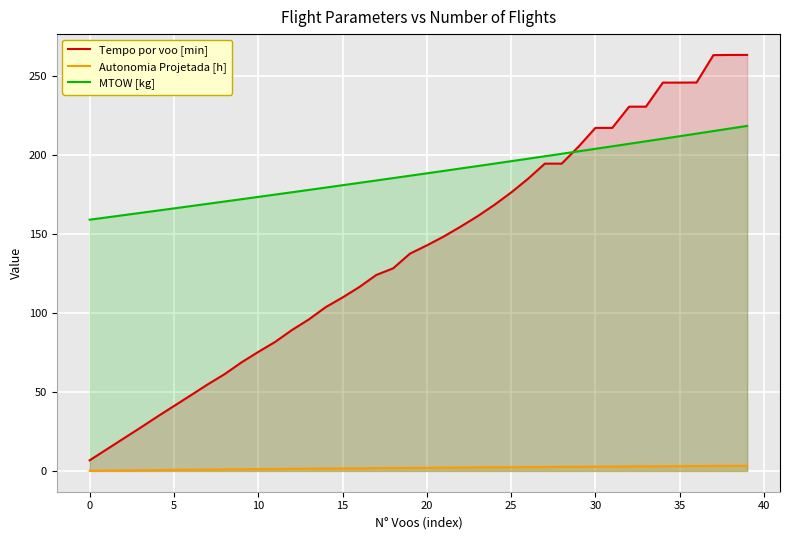

What is the difference between the maximum and minimum values in the Autonomia Projetada [h] series?

3.1